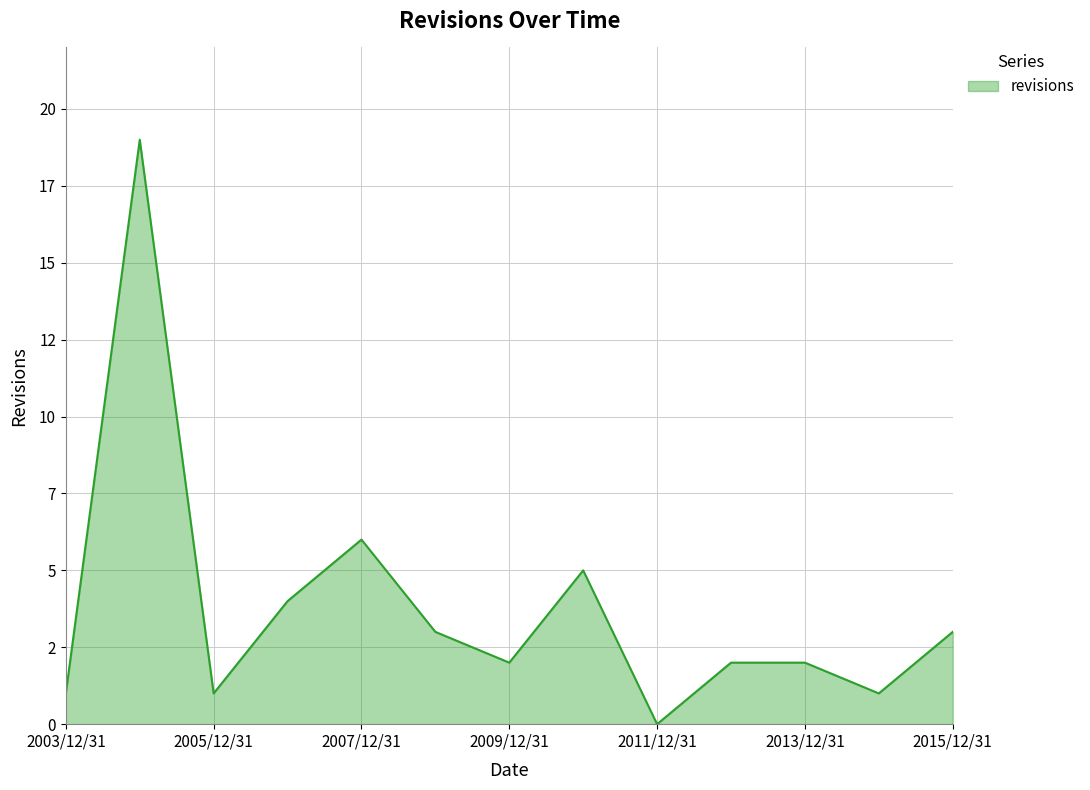

At which category does the data reach its first local peak?

2004-12-31